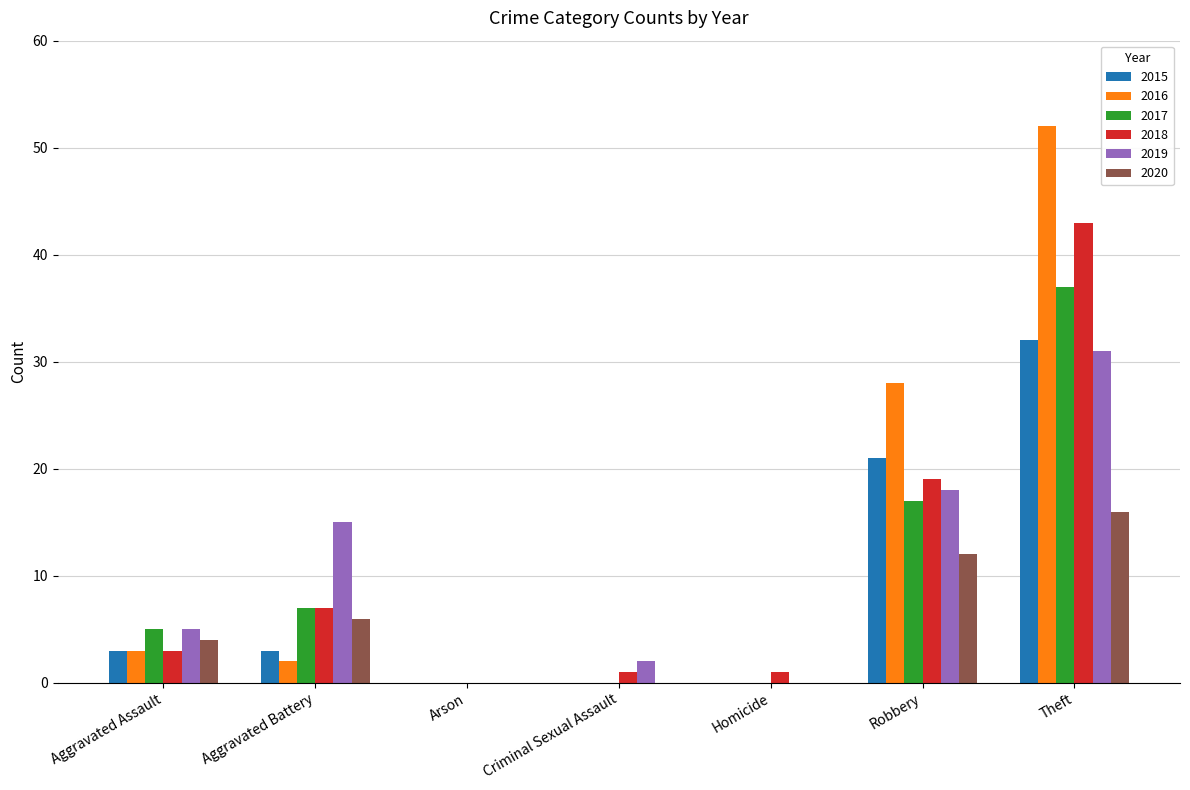

Reading right to left, list all the values displayed in this chart.

2015: 32	21	0	0	0	3	3
2016: 52	28	0	0	0	2	3
2017: 37	17	0	0	0	7	5
2018: 43	19	1	1	0	7	3
2019: 31	18	0	2	0	15	5
2020: 16	12	0	0	0	6	4